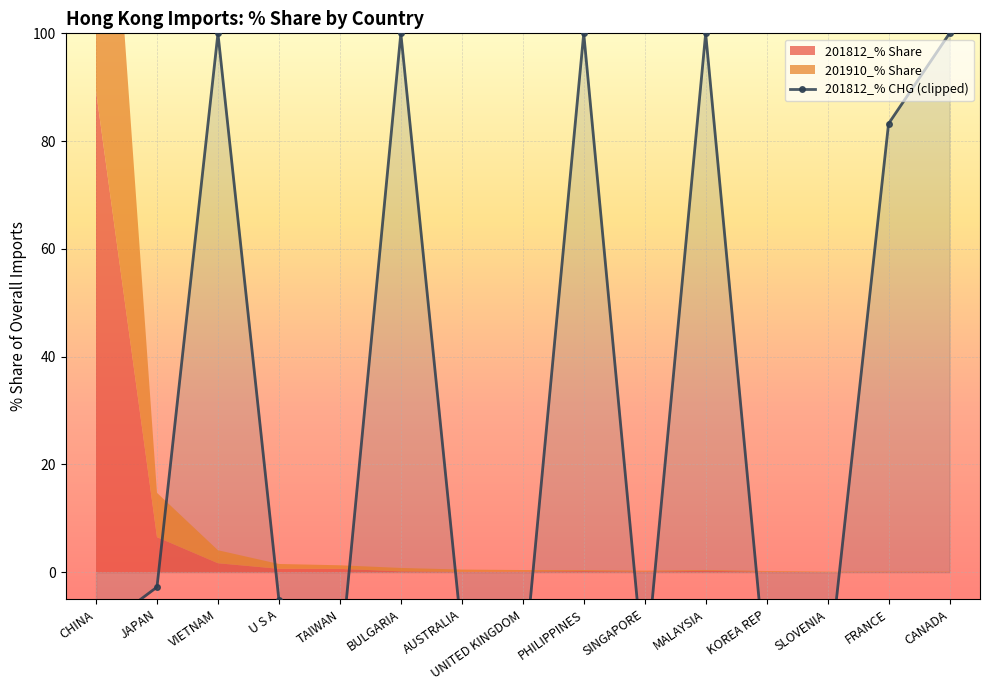

Does the chart display data point markers on the line(s)?

Yes